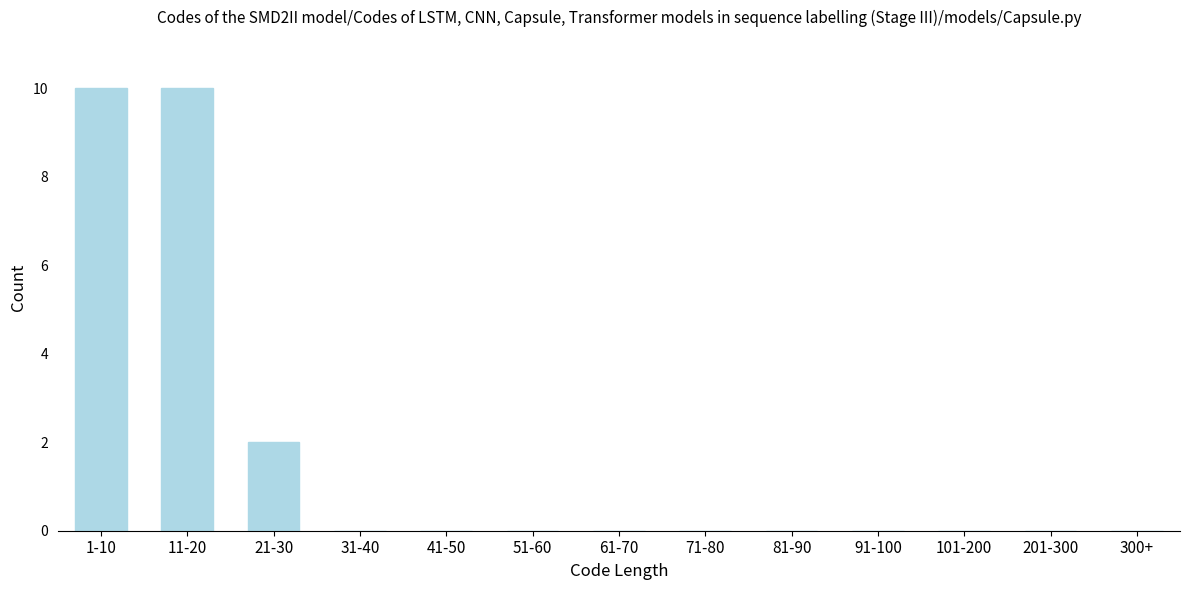

Reading left to right, what are all the values shown in this chart?

1-10=10	11-20=10	21-30=2	31-40=0	41-50=0	51-60=0	61-70=0	71-80=0	81-90=0	91-100=0	101-200=0	201-300=0	300+=0